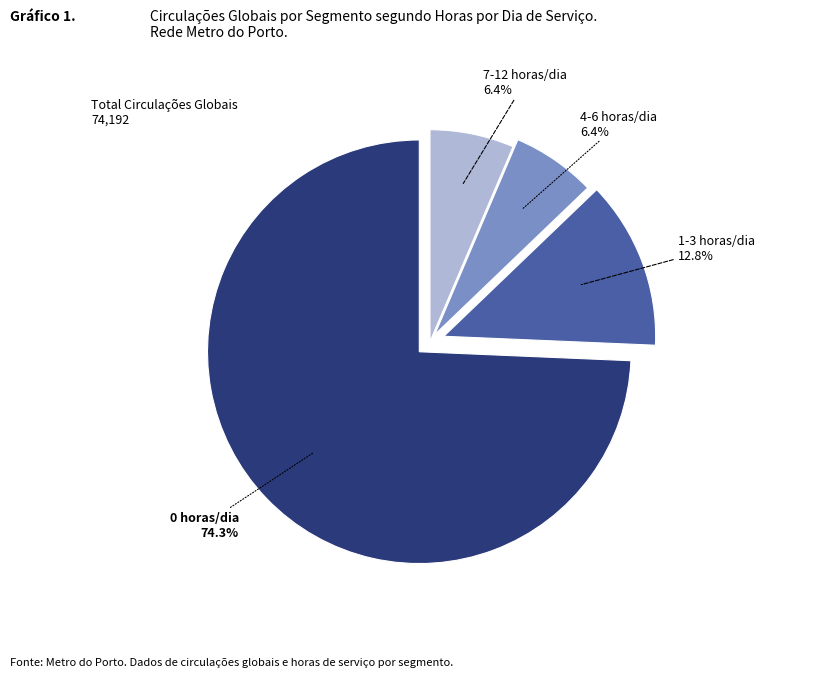

Is there any slice that represents more than half of the pie?

Yes